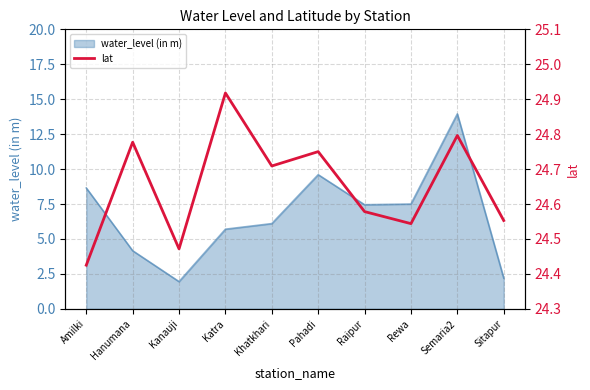

The value at Kanauji is 14.6. True or false?

False